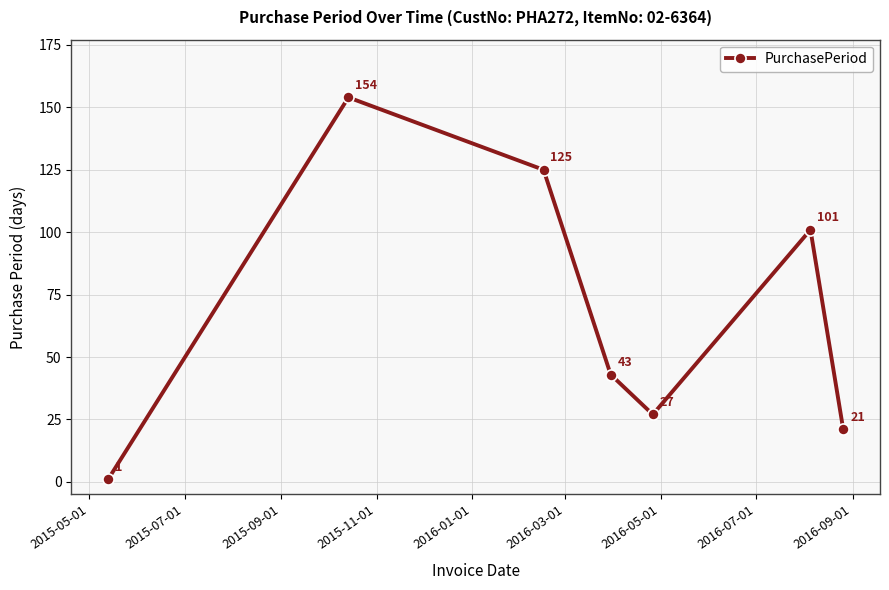

What is the maximum value shown in the chart?

154